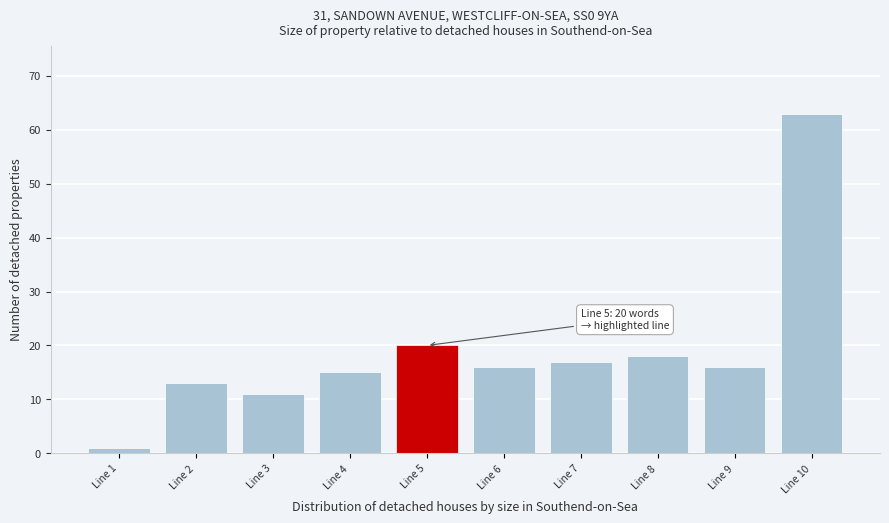

Reading left to right, extract all data points from this chart.

Line 1=1	Line 2=13	Line 3=11	Line 4=15	Line 5=20	Line 6=16	Line 7=17	Line 8=18	Line 9=16	Line 10=63